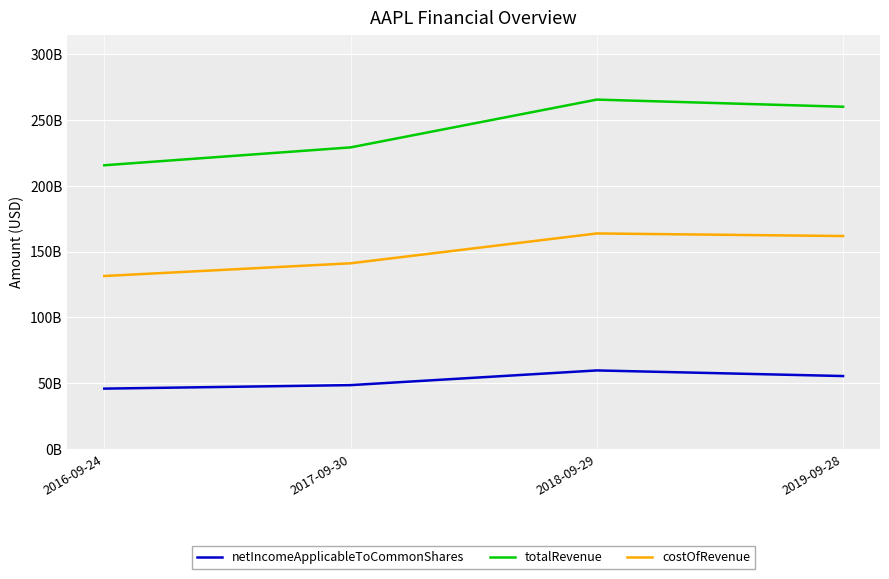

Which series has the widest spread of values?

totalRevenue